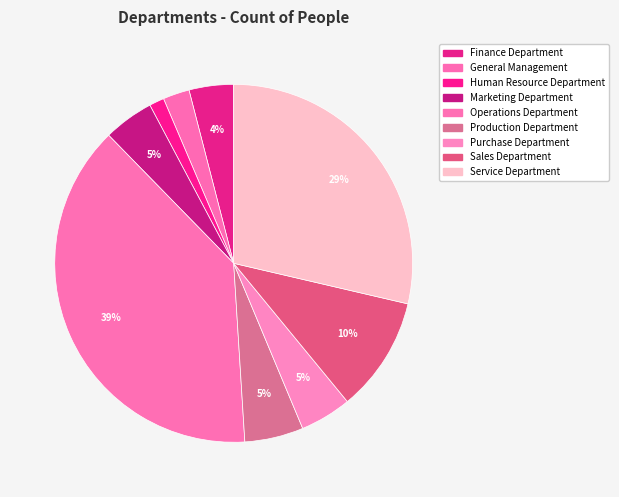

How many slices are in this pie chart?

9